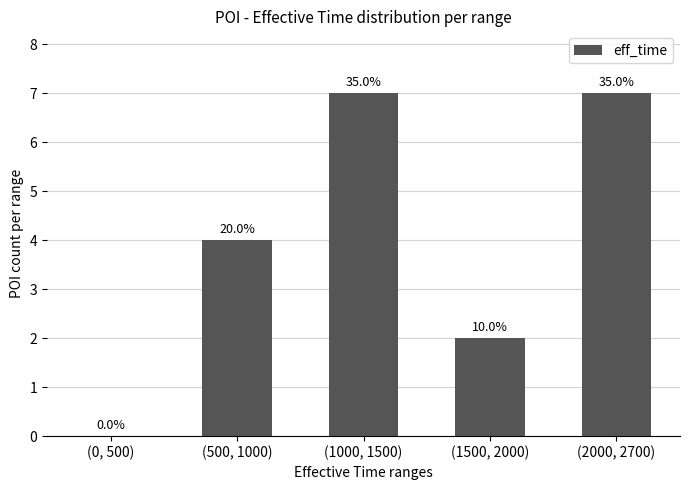

What position from the right is (2000, 2700)?

1